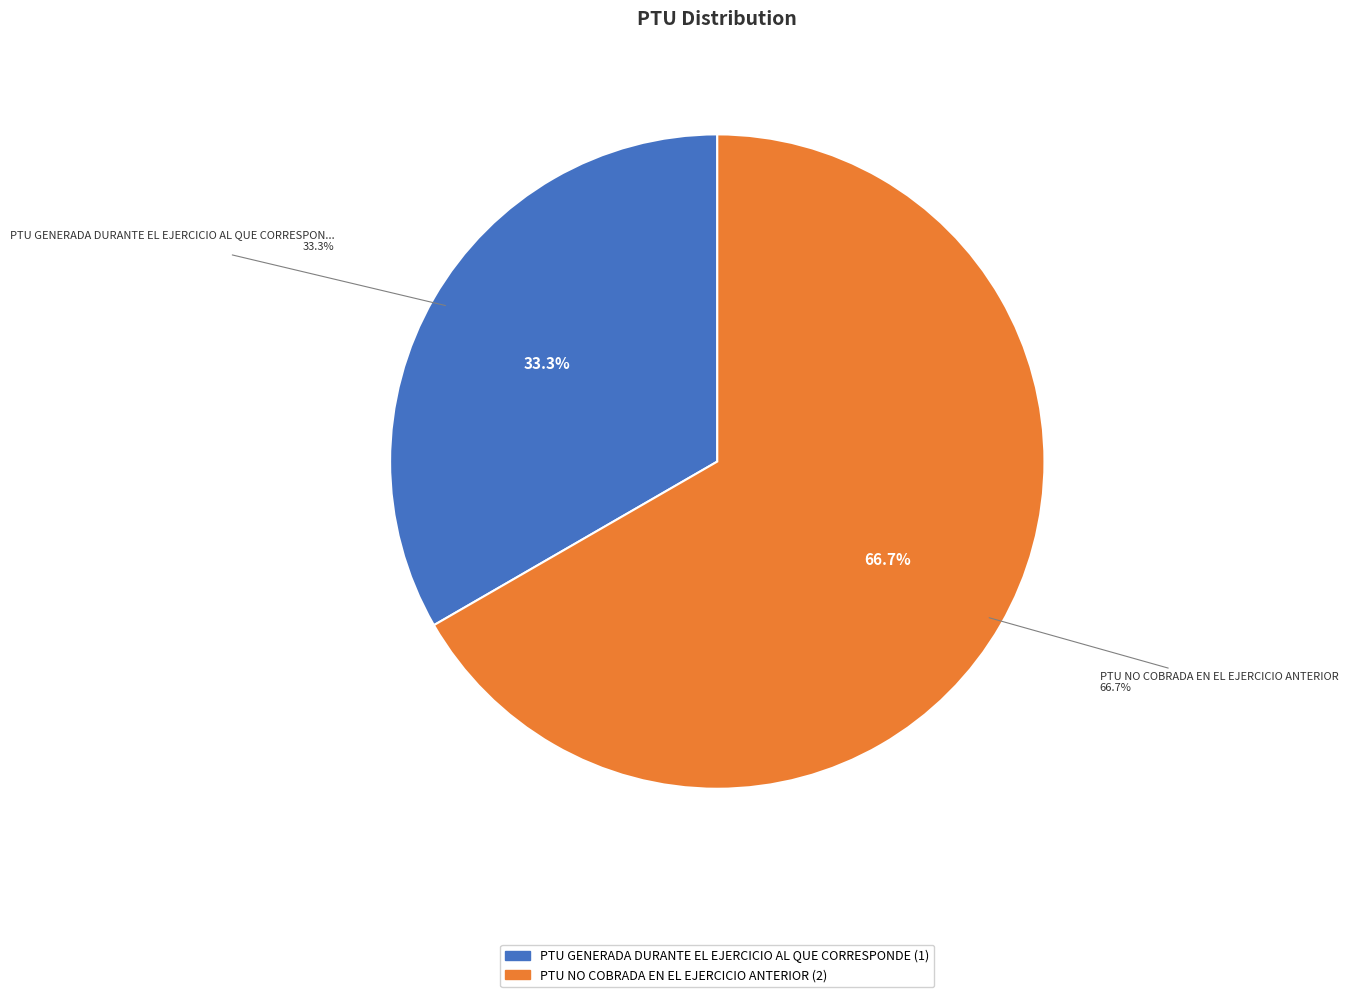

Combined, what portion of the pie is PTU NO COBRADA EN EL EJERCICIO ANTERIOR and PTU GENERADA DURANTE EL EJERCICIO AL QUE CORRESPONDE?

100.0%